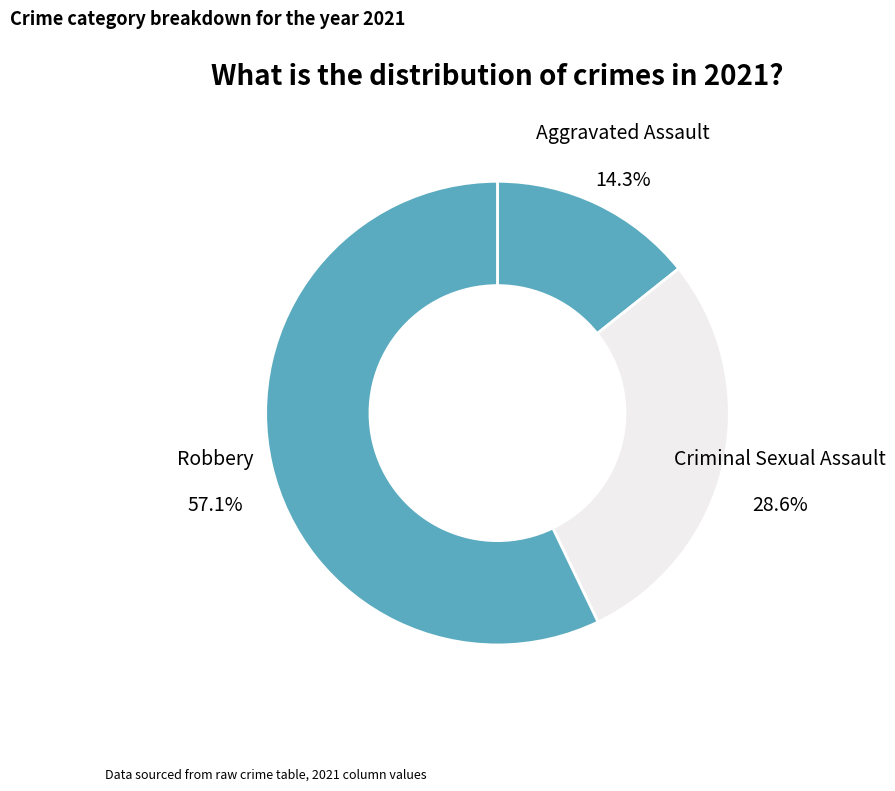

What percentage do Aggravated Assault and Criminal Sexual Assault together represent?

42.9%